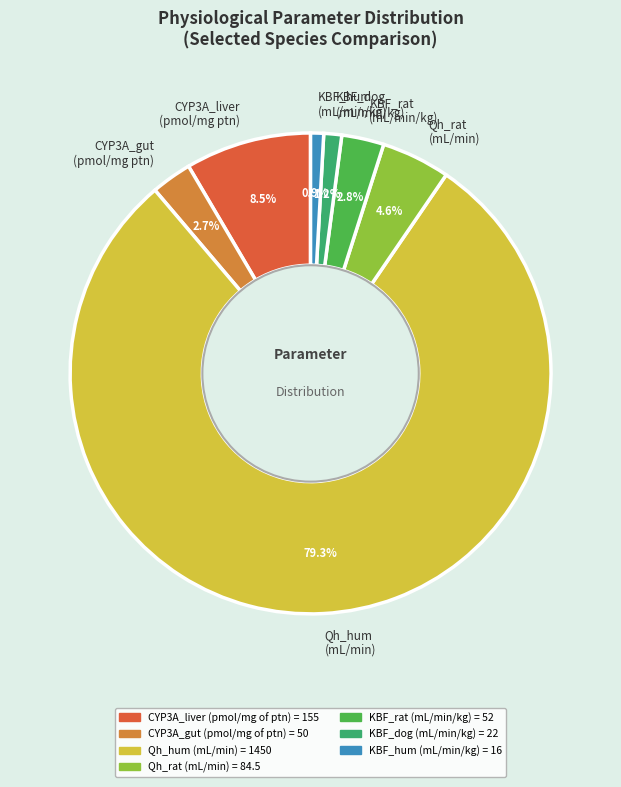

To the nearest percent, what is the difference between the largest and smallest slice percentages?

78%